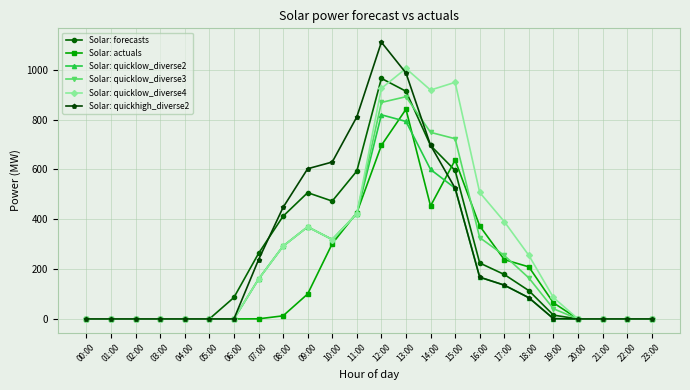

Does the chart have visible grid lines?

Yes